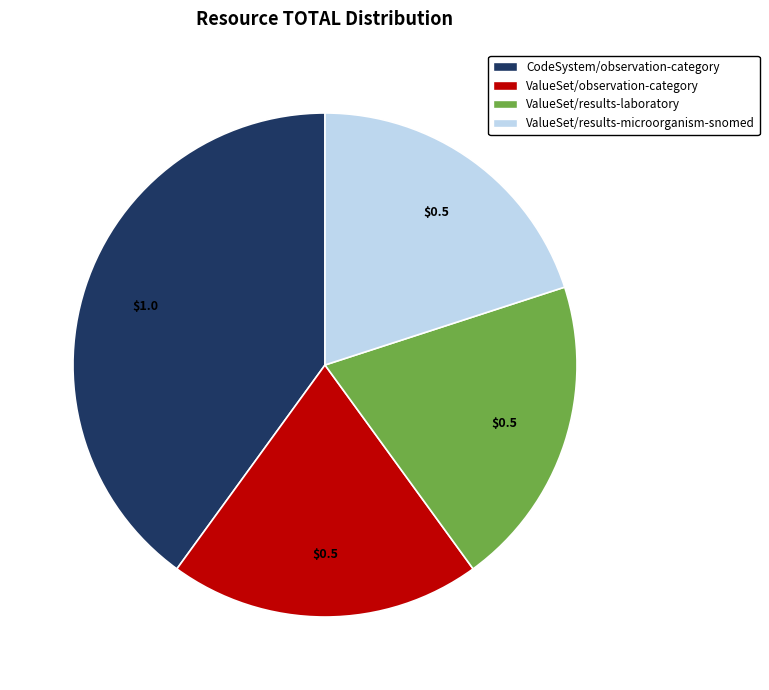

Is there any slice that represents more than half of the pie?

No